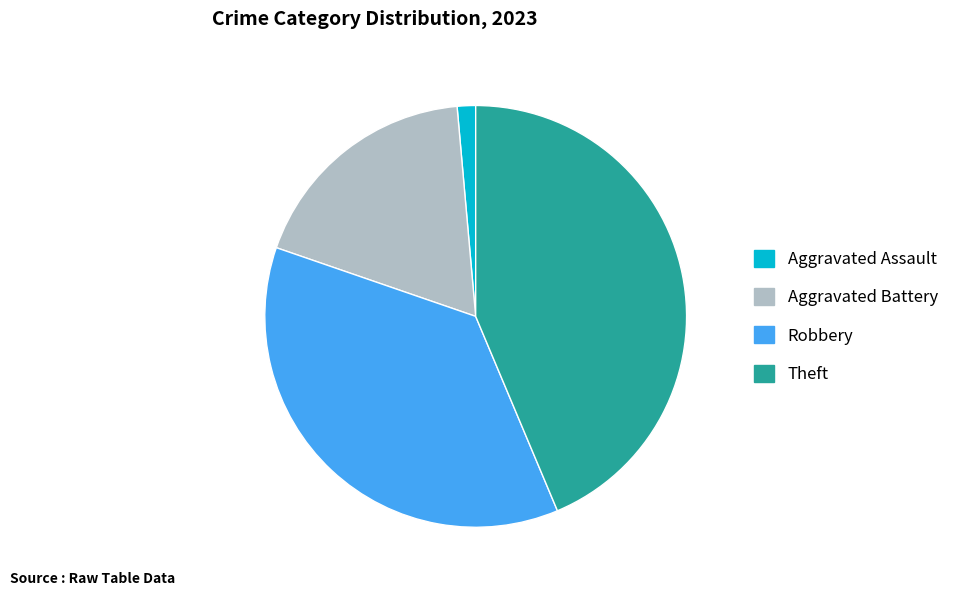

Which category has the smallest portion of the pie?

Aggravated Assault